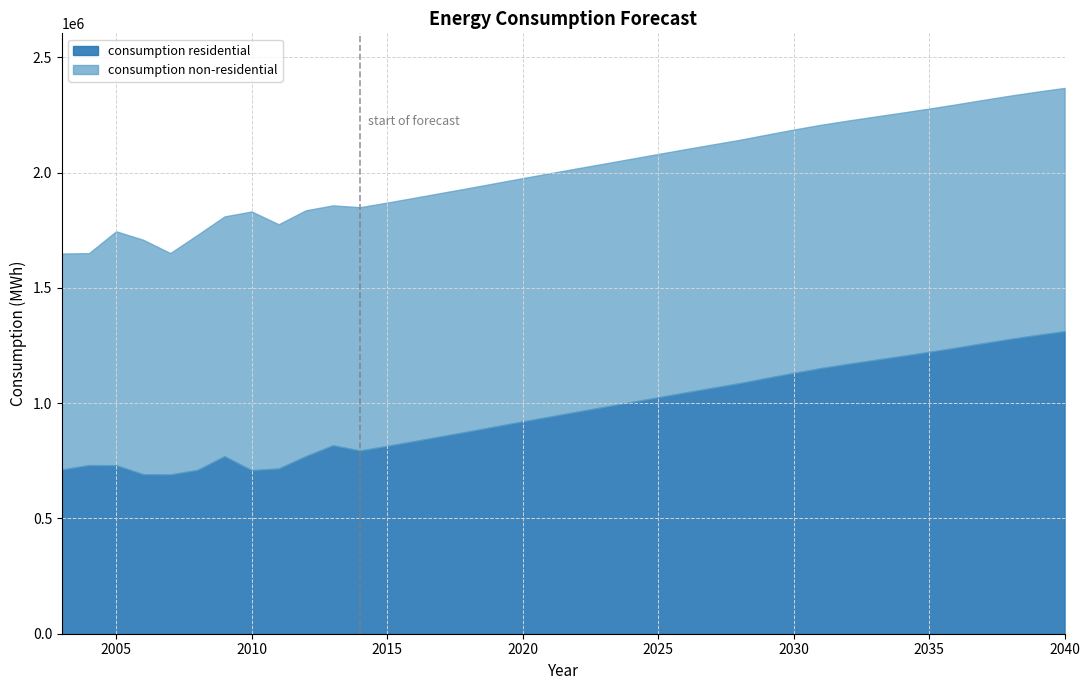

What is the average value?

966775